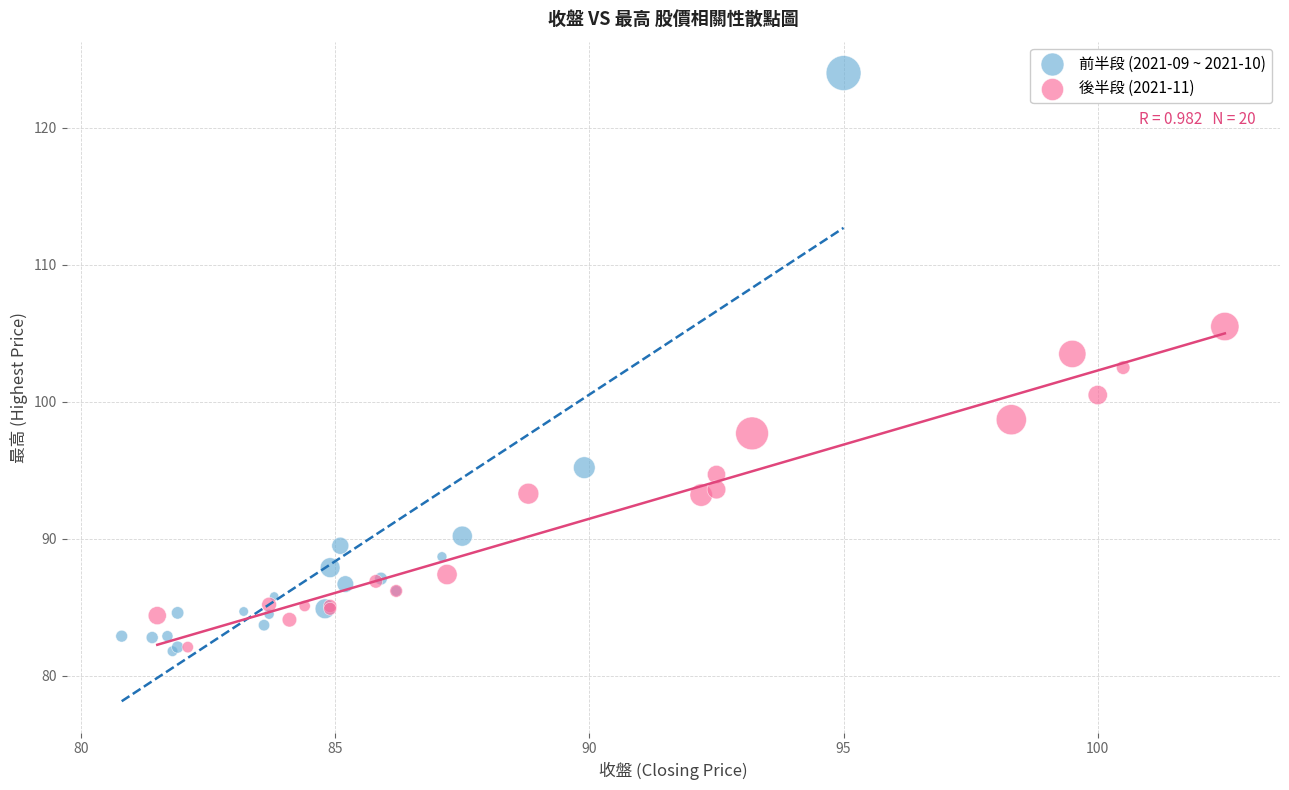

Which series contains the highest Y value?

前半段 (2021-09 ~ 2021-10)